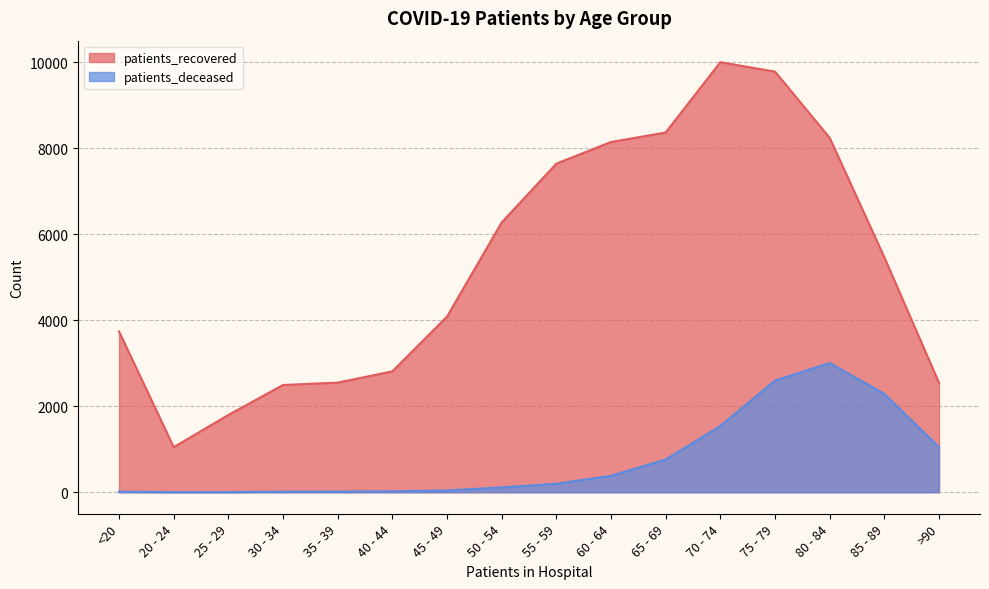

At which label is patients_deceased closest to 1504?

70 - 74